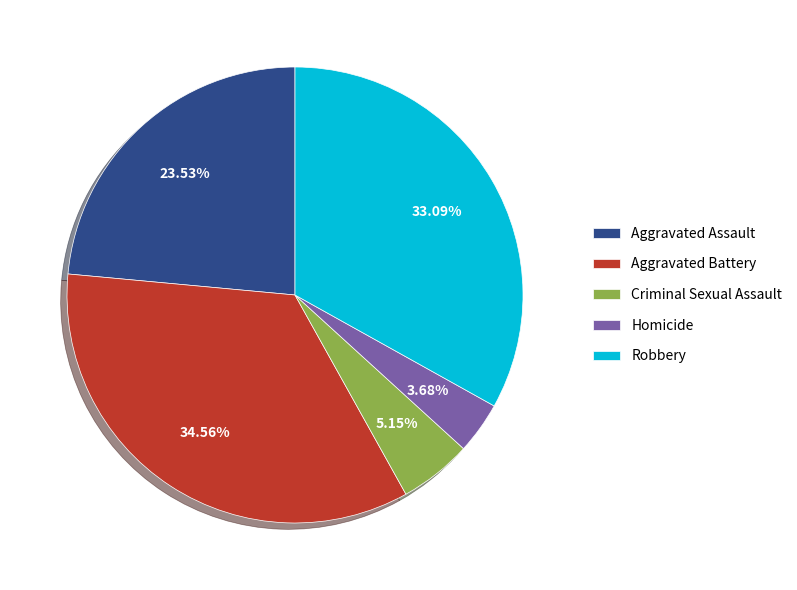

Is it true that Aggravated Battery is 35% of the pie?

True